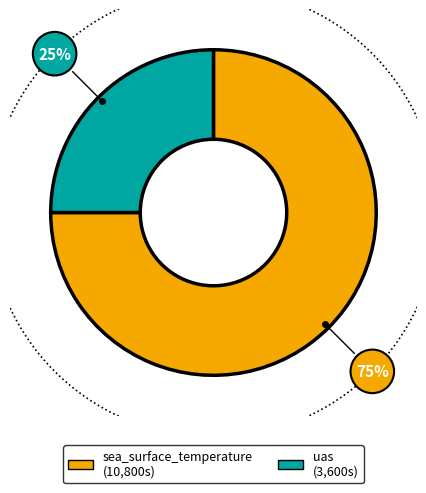

What is the change in value from sea_surface_temperature to uas?

-7200